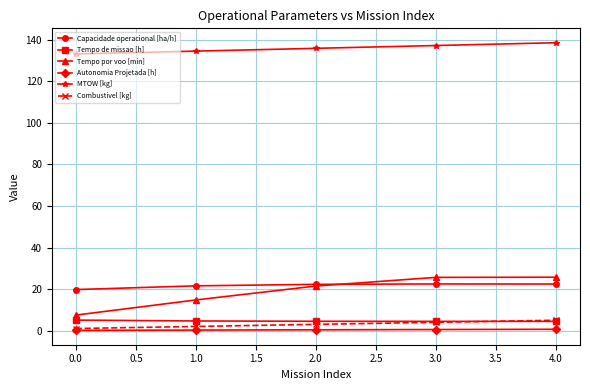

What is the minimum value shown in the chart?

0.1